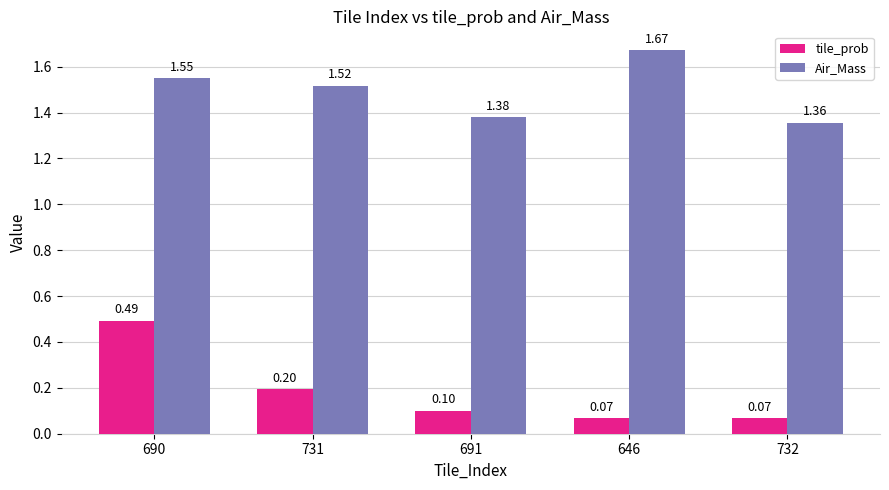

What value does the tile_prob series have at 732?

0.1